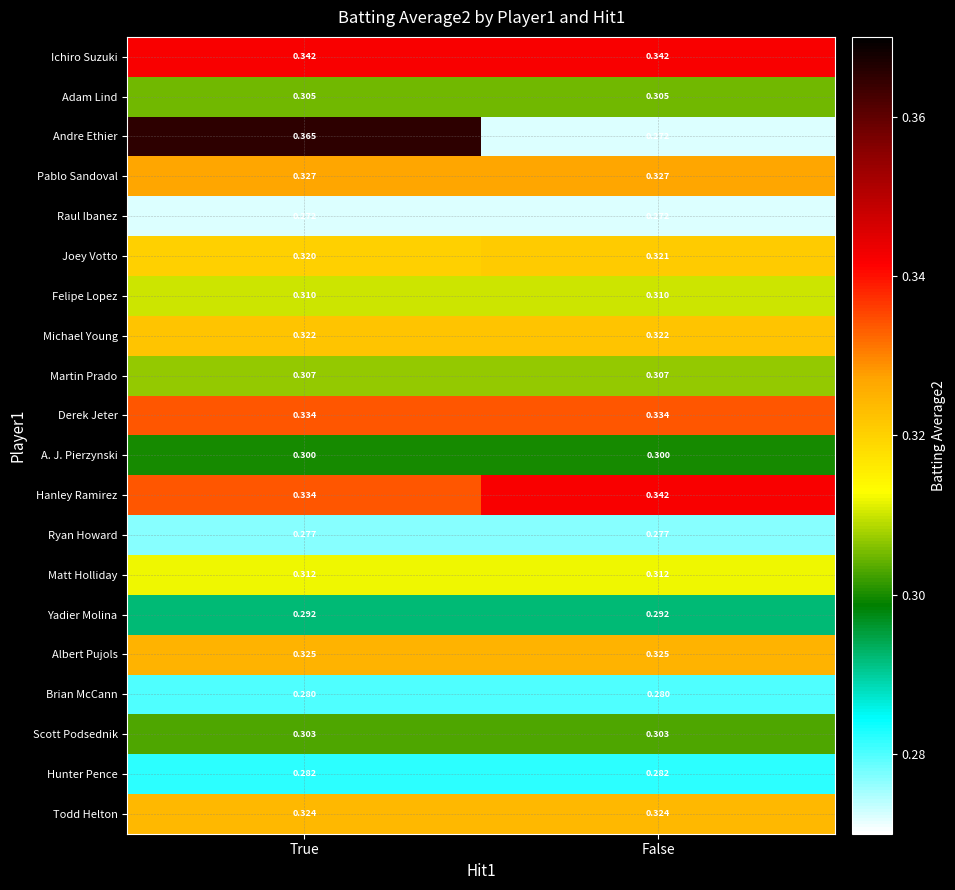

Which label corresponds to the largest value in the chart?

True